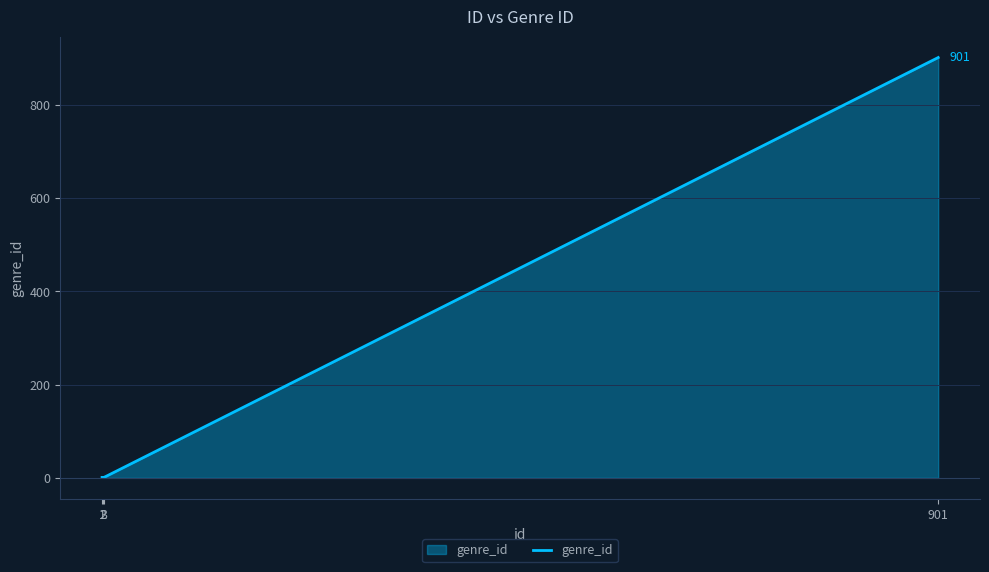

Is it true that the value at 901 is 901?

True